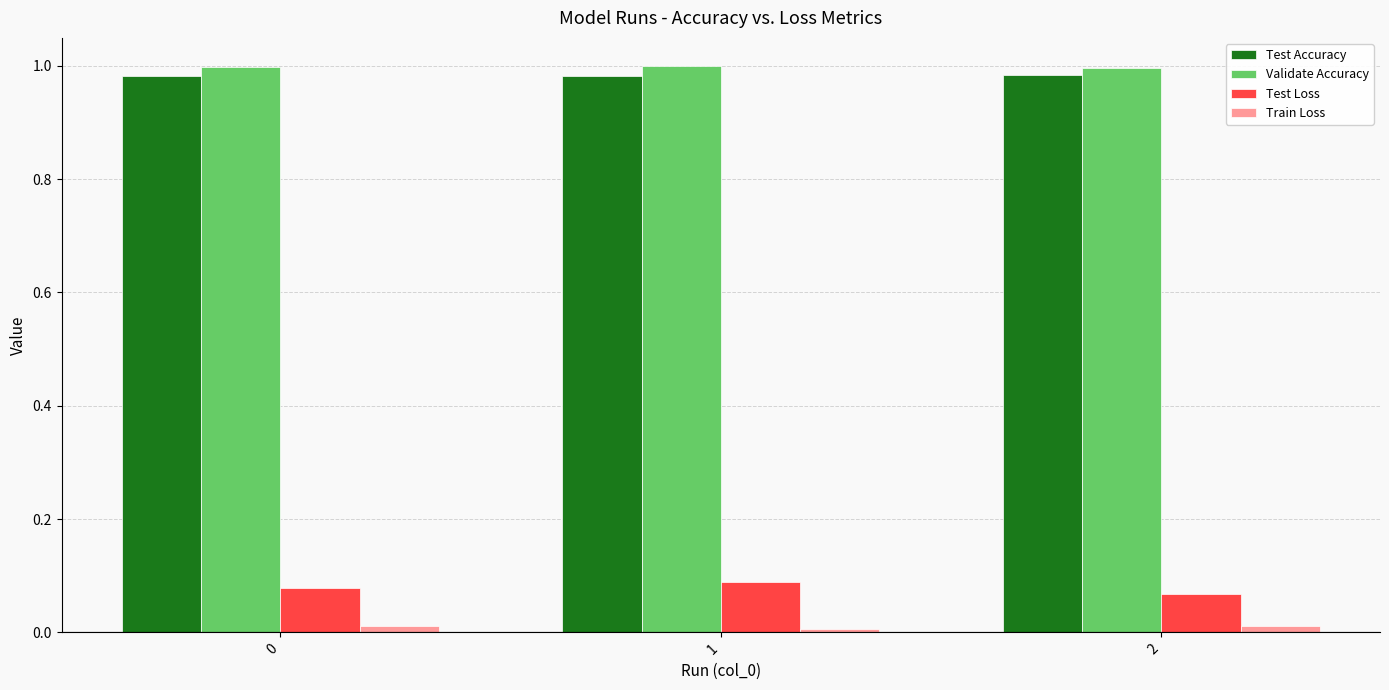

What is the sum of all Test Loss values?

0.2